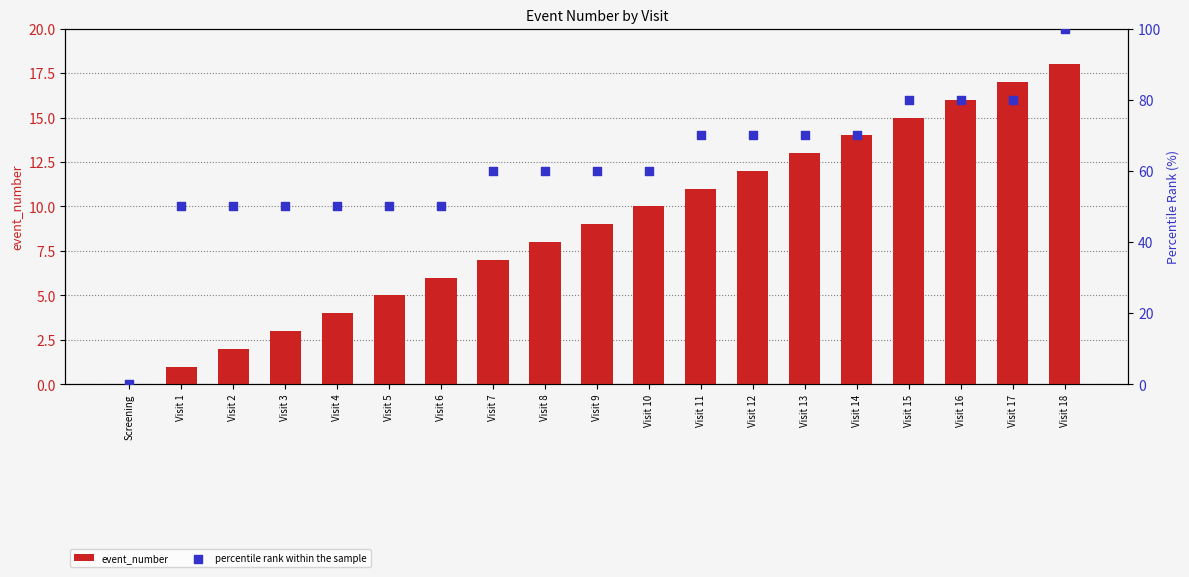

Which series contains the lowest Y value?

event_number